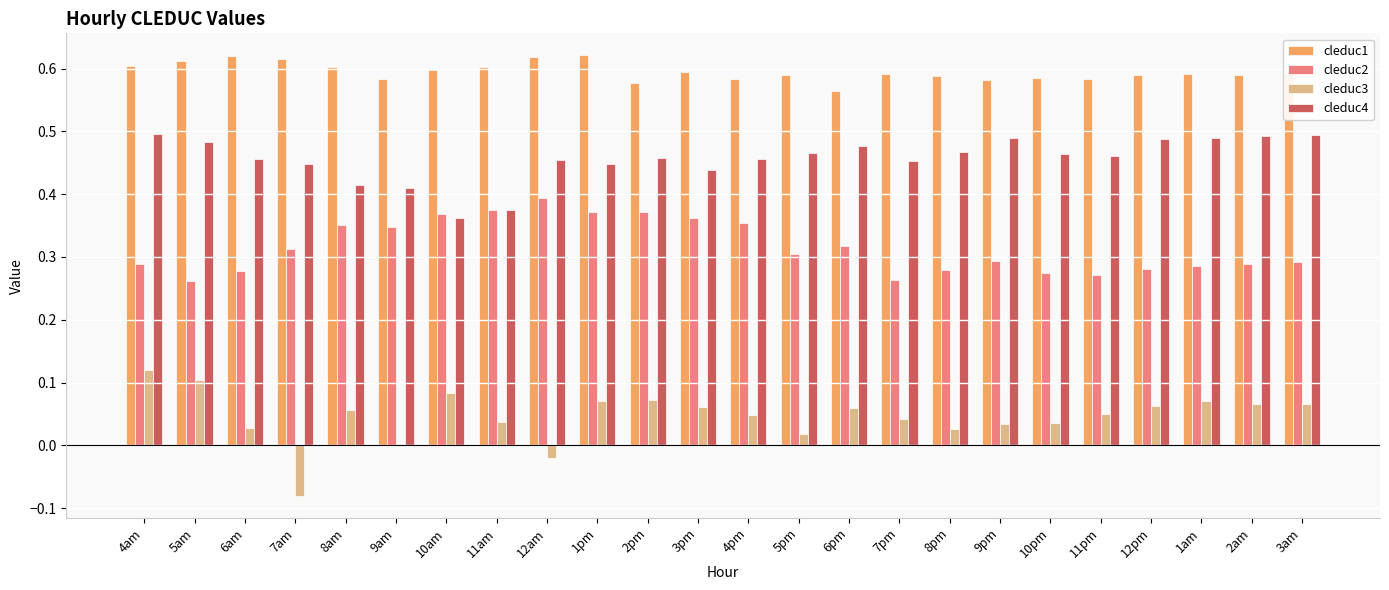

How many groups of bars are there?

24